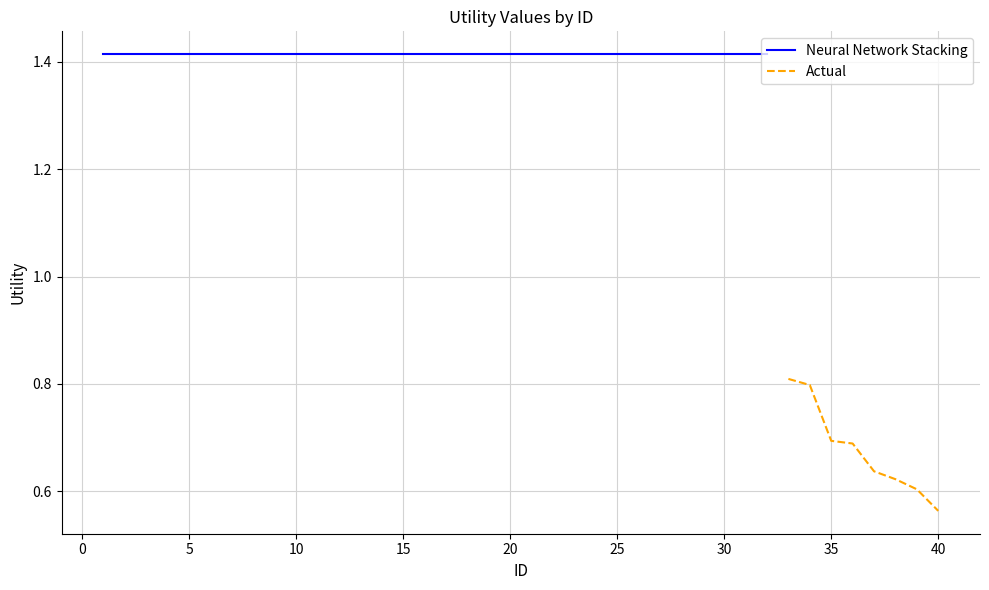

Where is Actual nearest to the value 0?

40